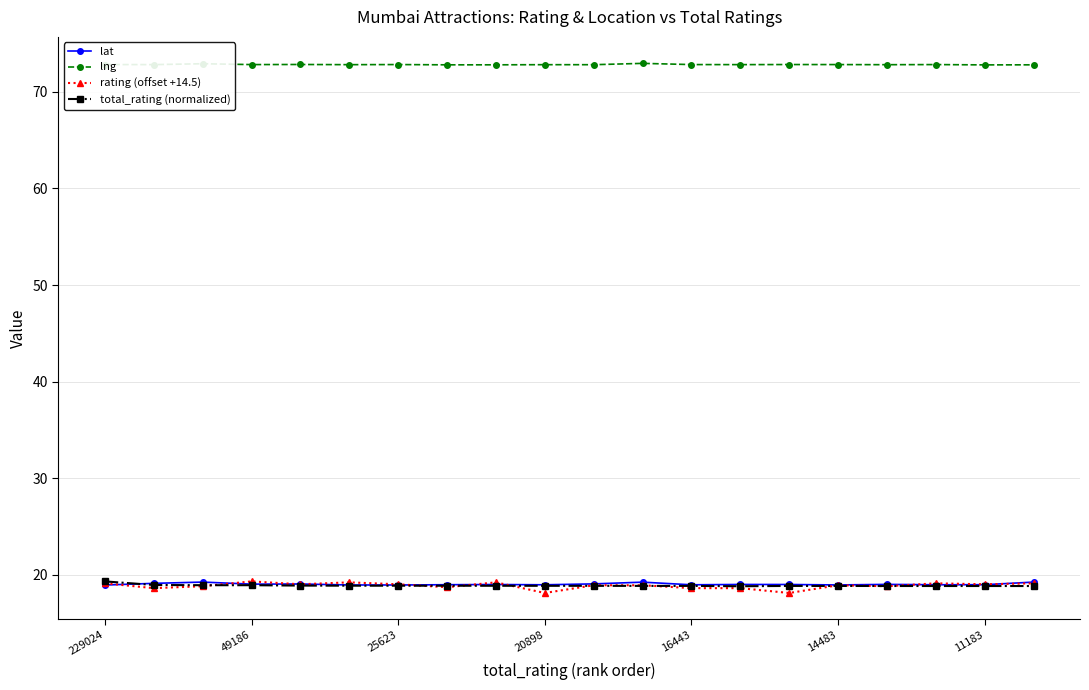

True or false: total_rating (normalized) has more than 0 points higher than both neighbors.

True